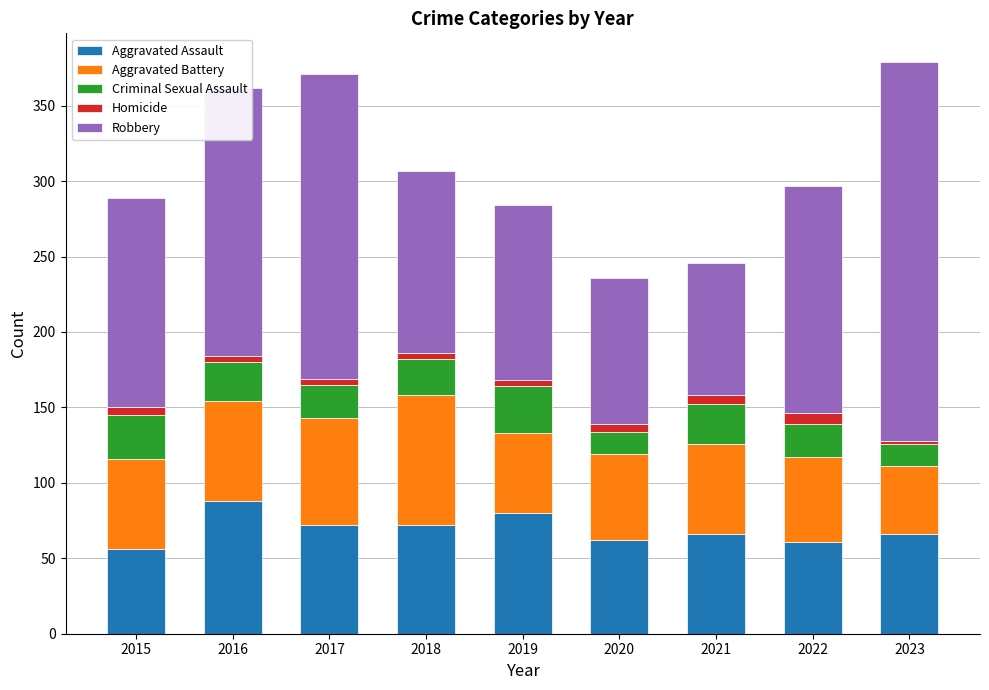

What is the highest value of the Aggravated Assault series?

88